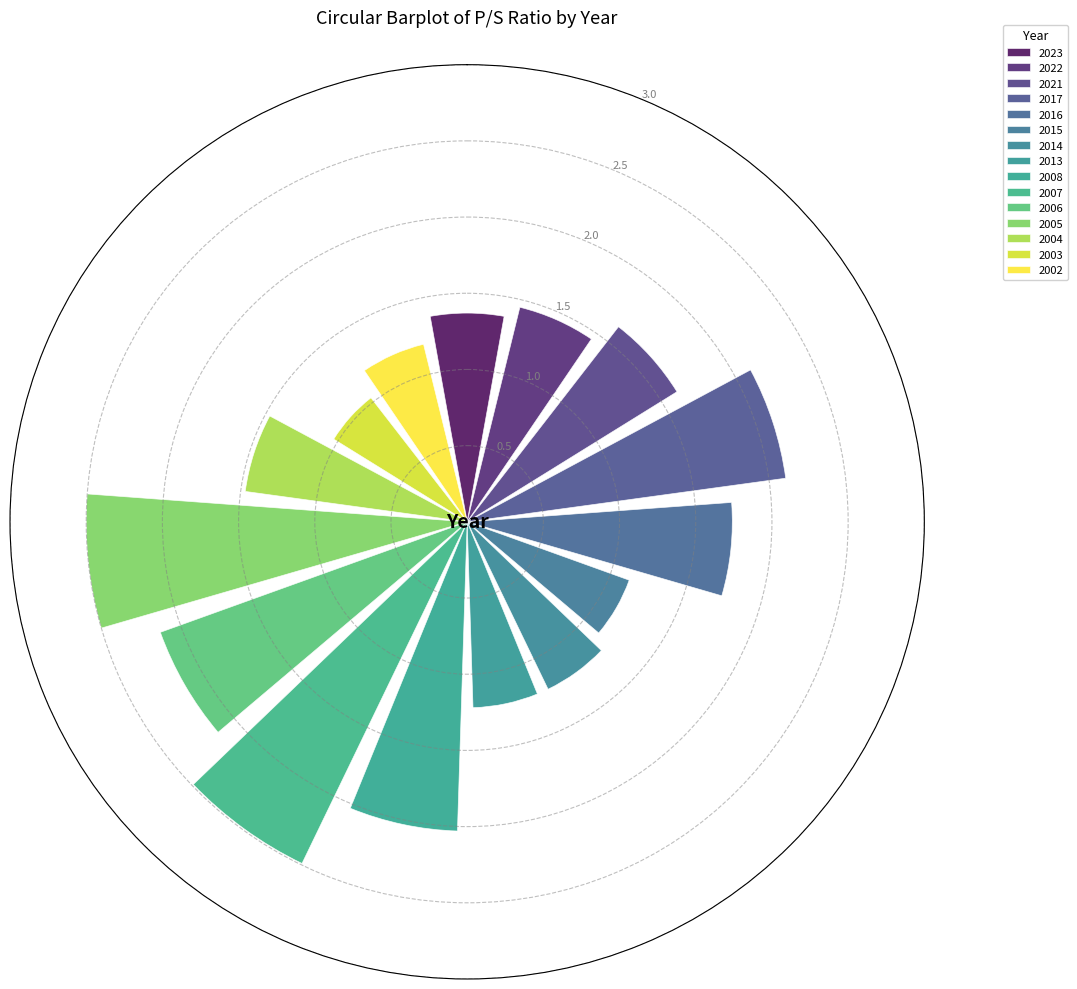

Rank the categories by value from lowest to highest.

2003, 2015, 2002, 2014, 2013, 2023, 2022, 2004, 2021, 2016, 2008, 2017, 2006, 2007, 2005